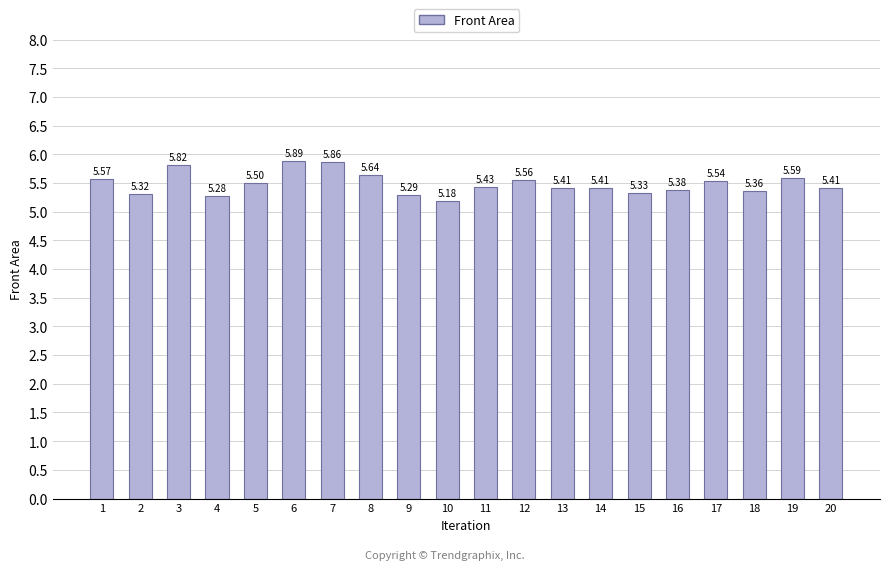

Between 16 and 4, which is larger?

16